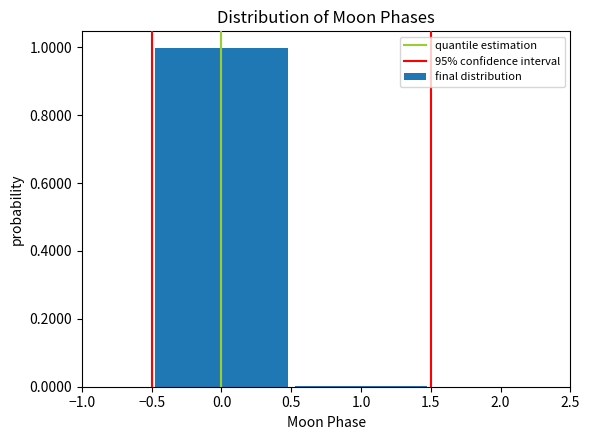

Reading left to right, transcribe this chart: for each bar, give the range it covers on the x-axis and its height. The values are not printed on the chart, so give them approximately, as read against the axis.

-0.5 to 0.5: 1
0.5 to 1.5: under 0.02